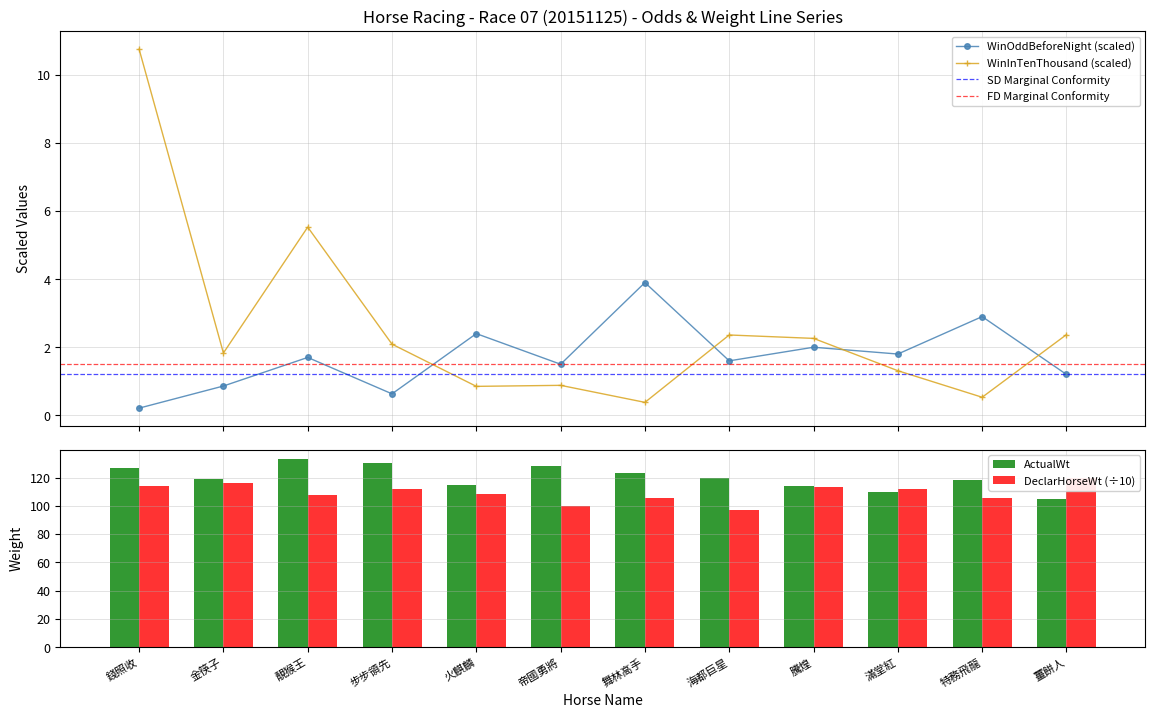

What position from the left is 騰煌?

9